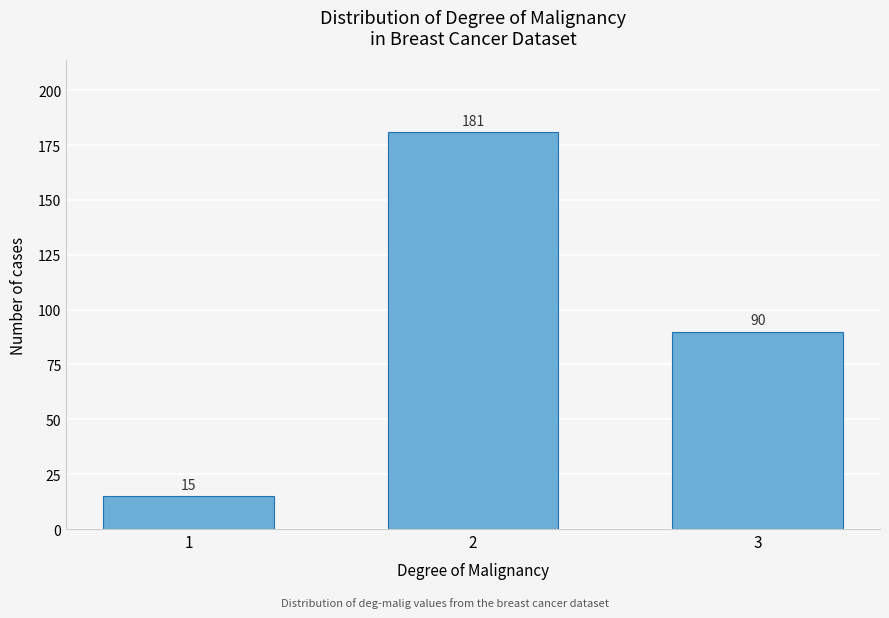

Reading right to left, list all the values displayed in this chart.

3=90	2=181	1=15